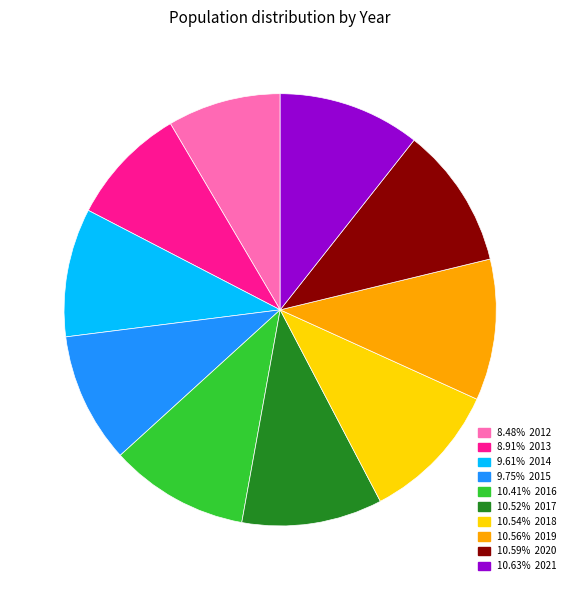

Is there a majority slice in this chart?

No